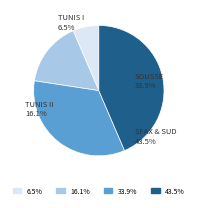

Does any single category account for the majority?

No